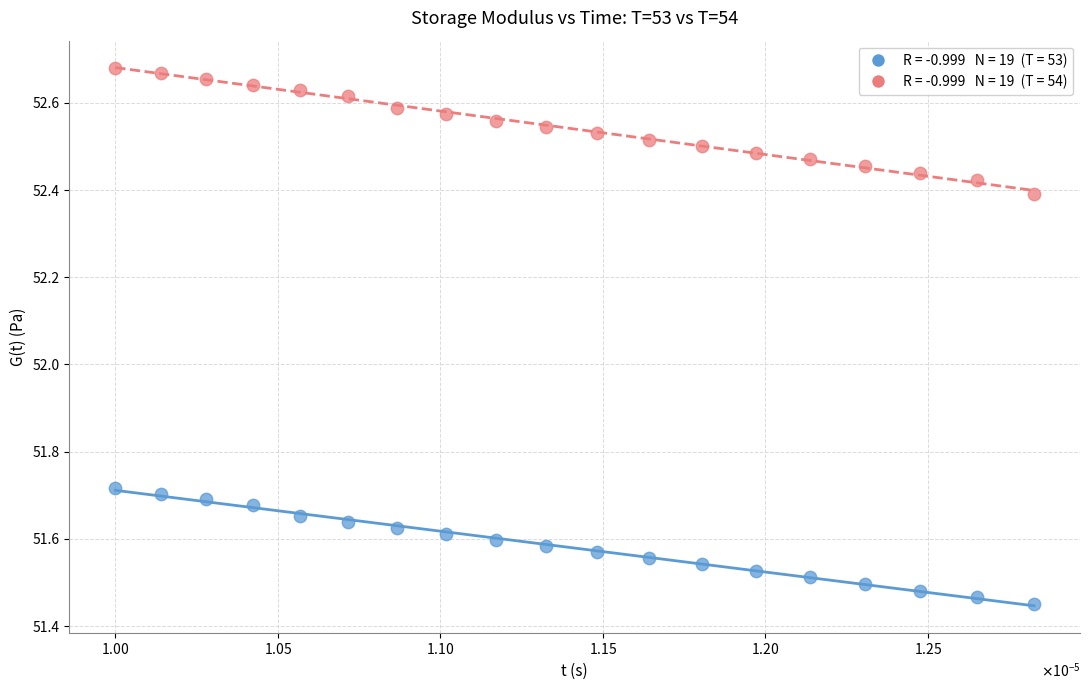

How many data points are displayed?

38